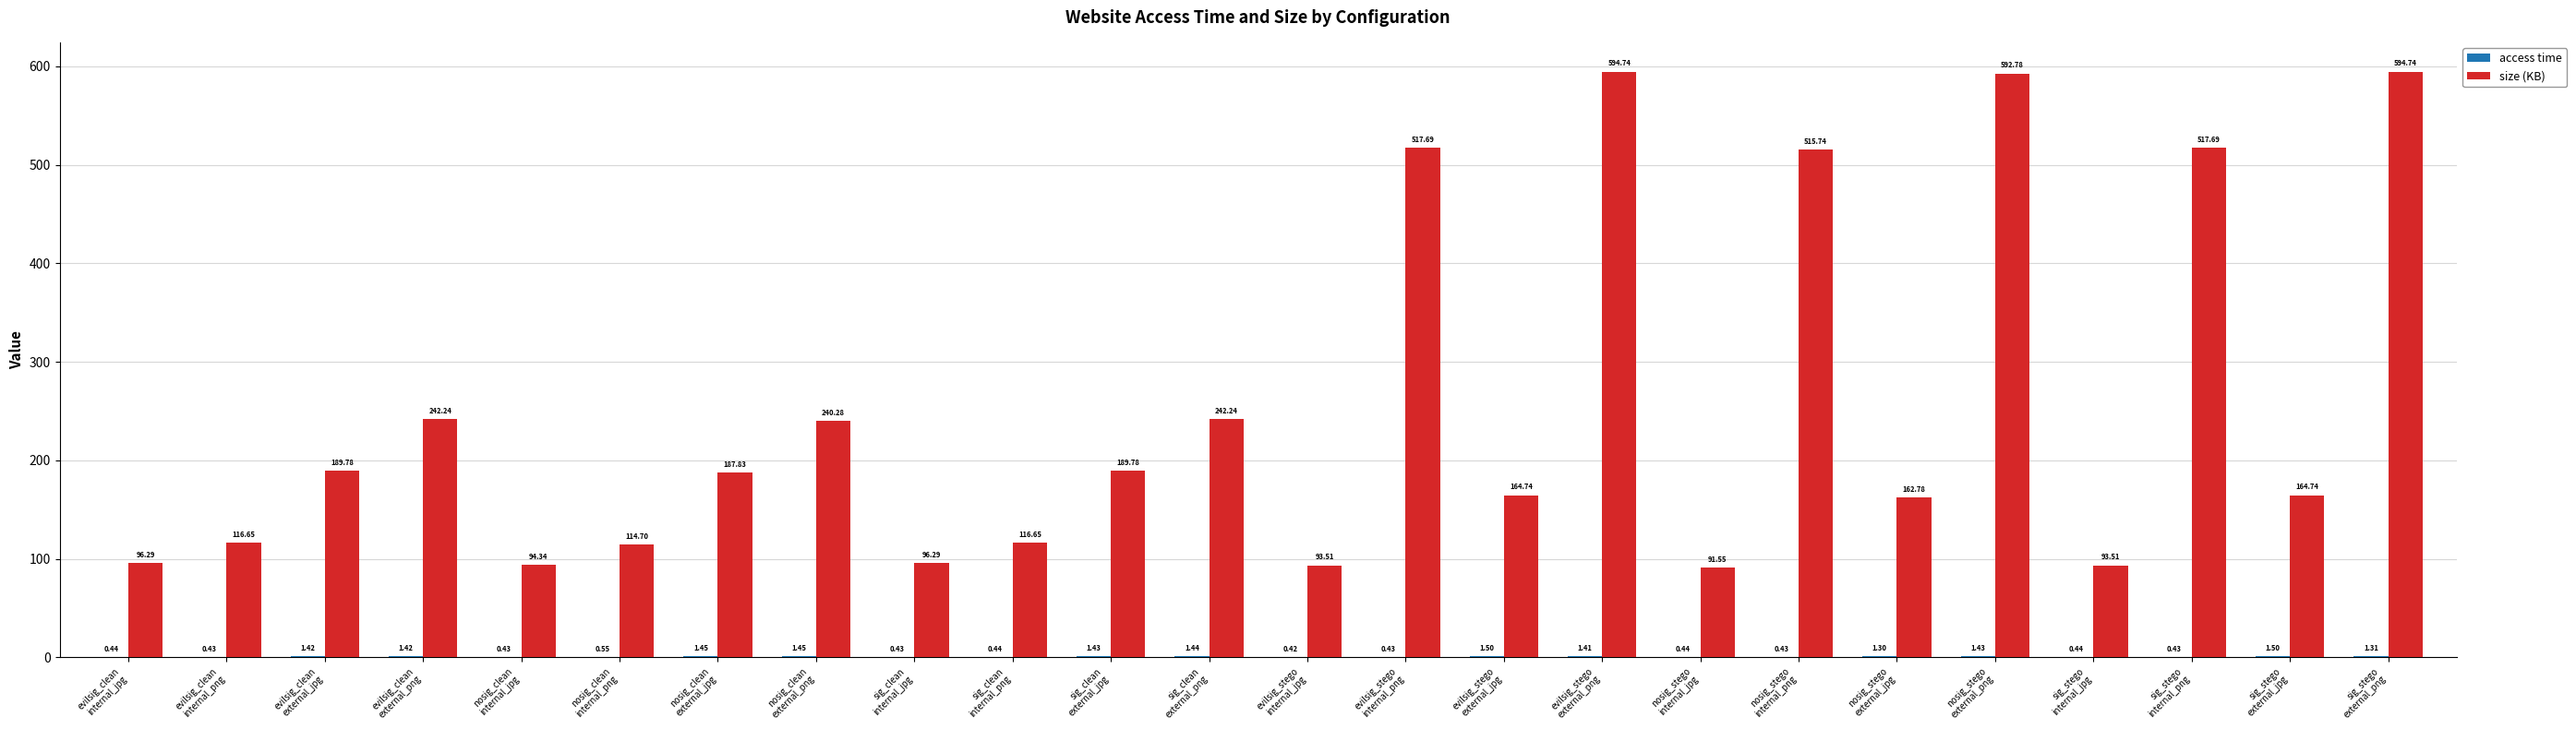

The value of size (KB) at nosig_stego
external_jpg is 162.8. True or false?

True